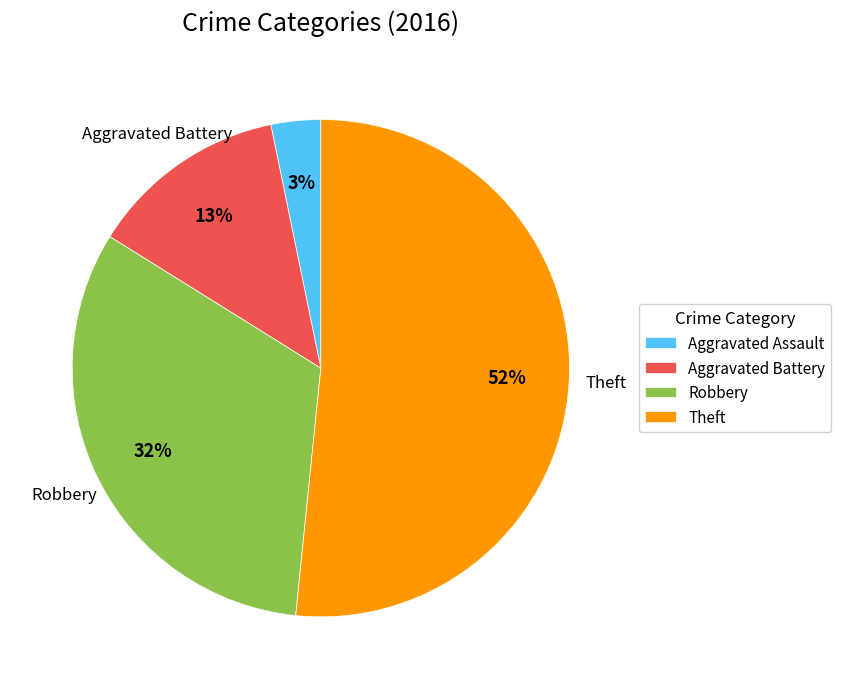

Which category has the biggest portion of the pie?

Theft